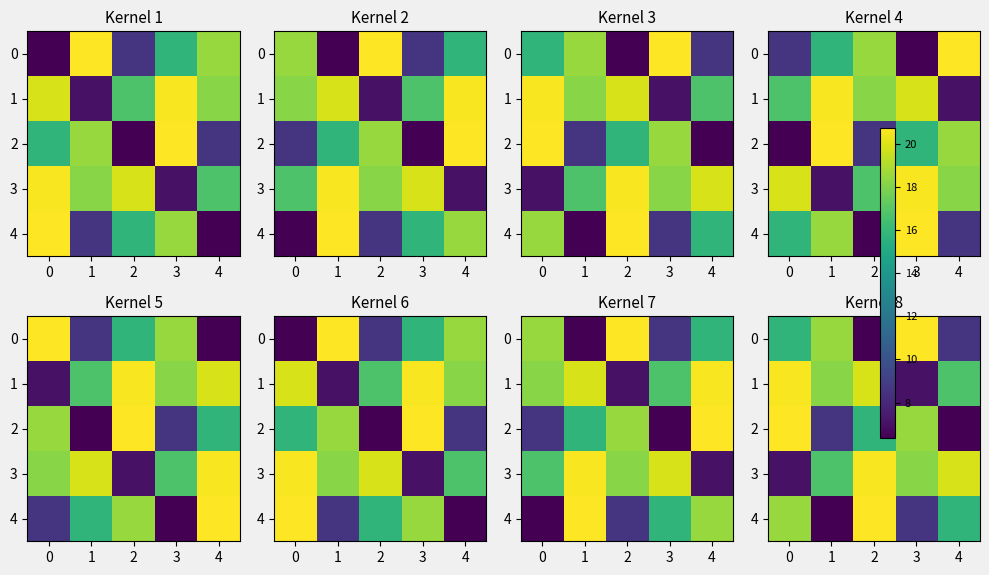

Which series changed the most between 1 and 2?

4